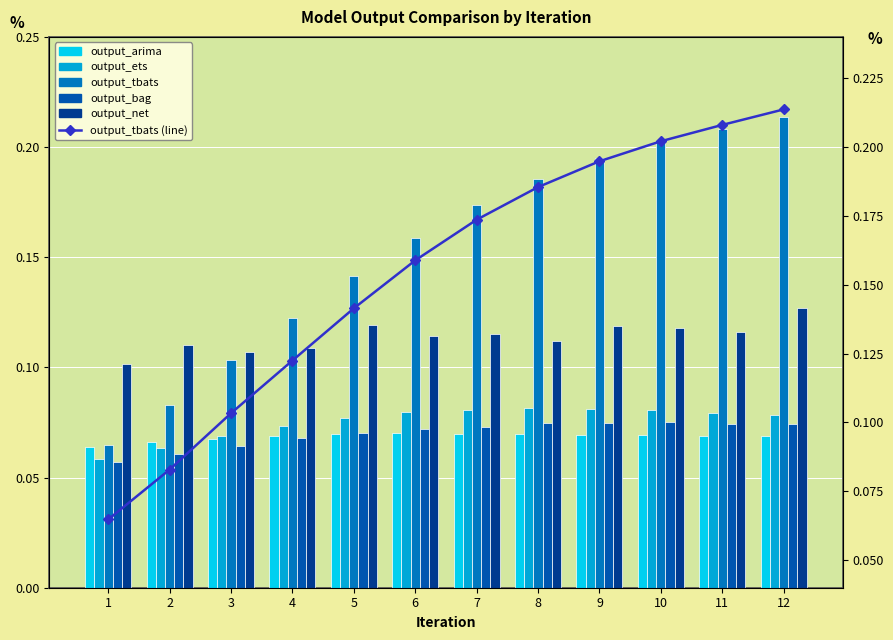

What are all the series names shown in the legend?

output_arima, output_ets, output_tbats, output_bag, output_net, output_tbats (line)